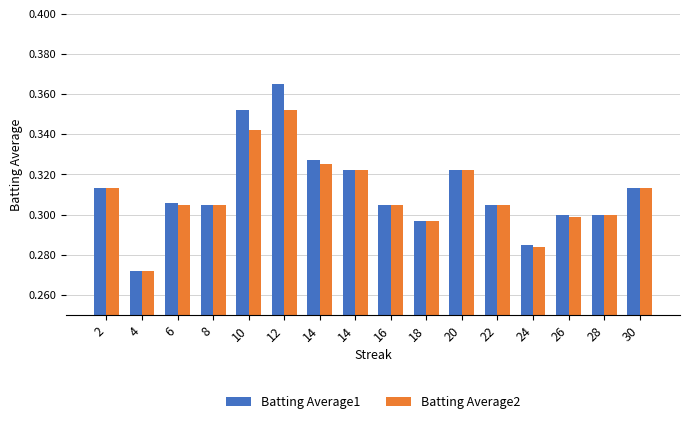

What is the sum of the Batting Average2 values at 18 and 26?

0.6